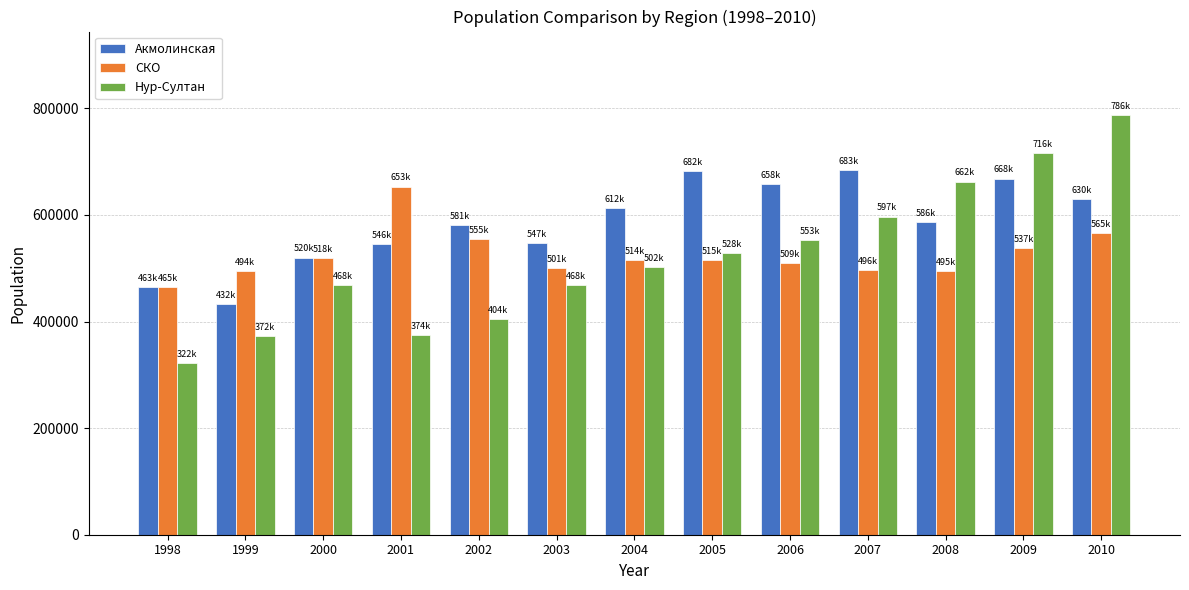

What is the difference between the highest and lowest values at 1998?

142905.7